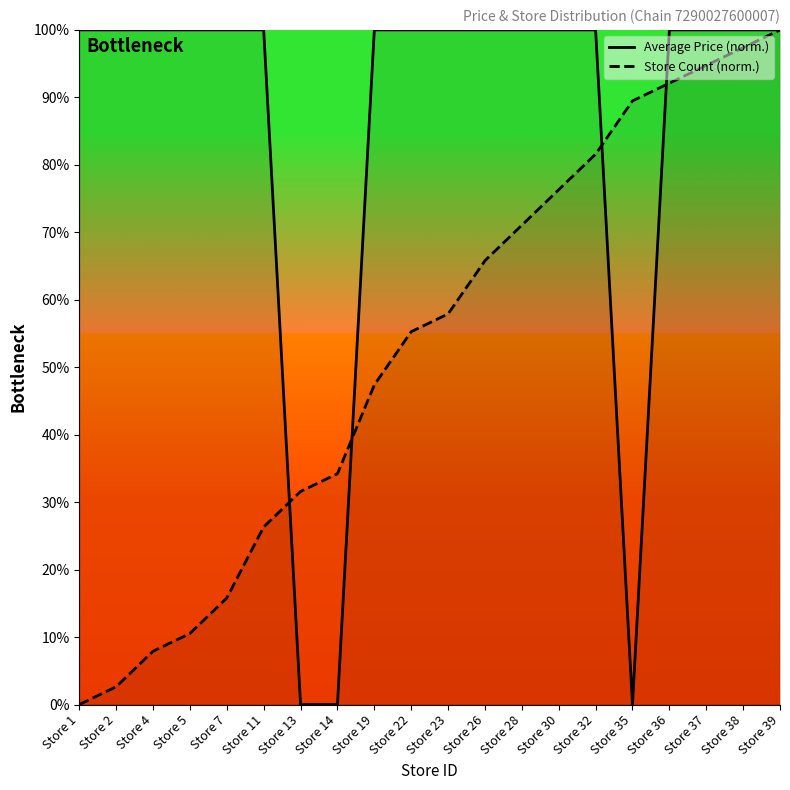

Is it true that Average Price equals 100.0 at Store 7?

True